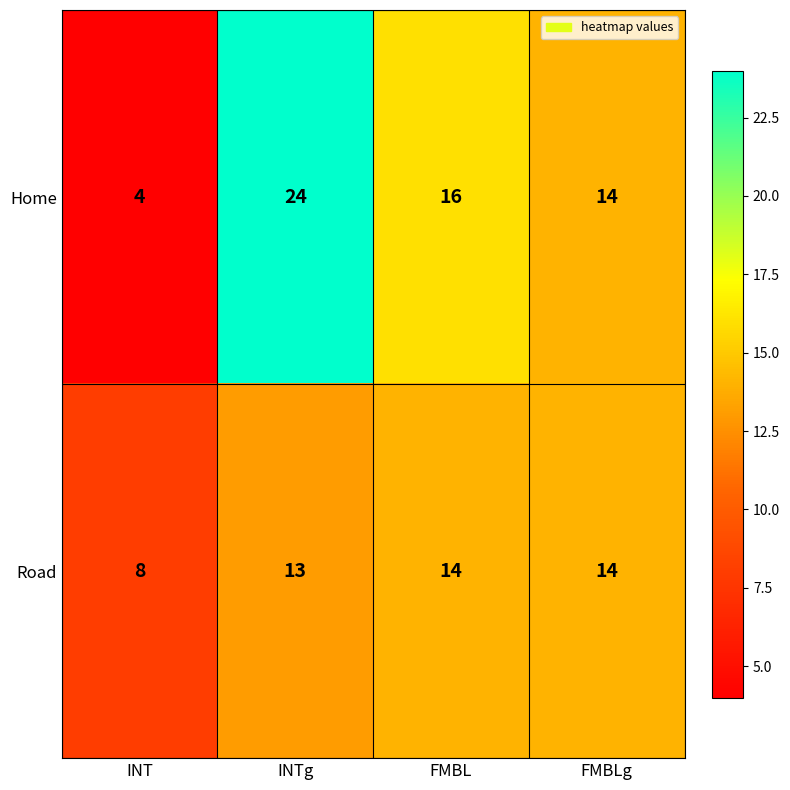

How many data points does each series have?

4